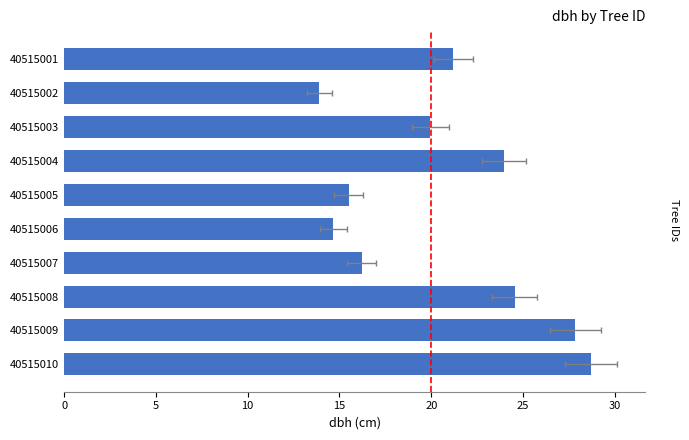

What is the greatest value displayed?

28.7